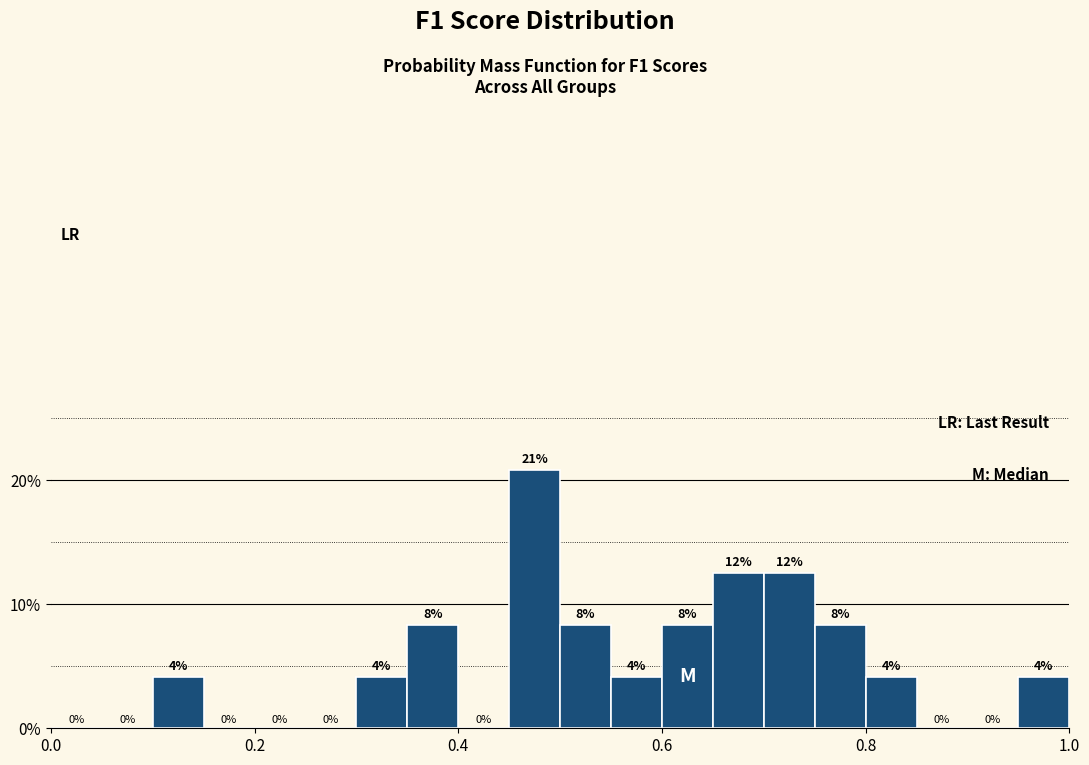

Around what value on the x-axis is the tallest bar? Give the approximate position of its centre, as read against the axis.

0.48